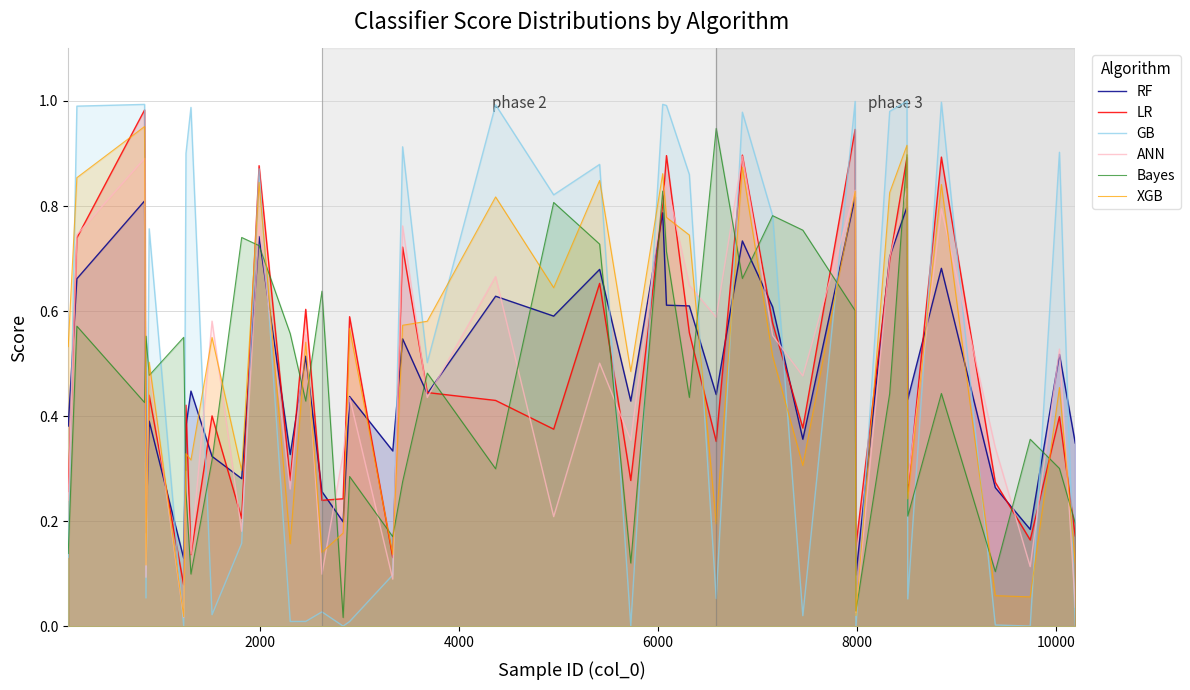

Which series has the largest total across all categories?

GB